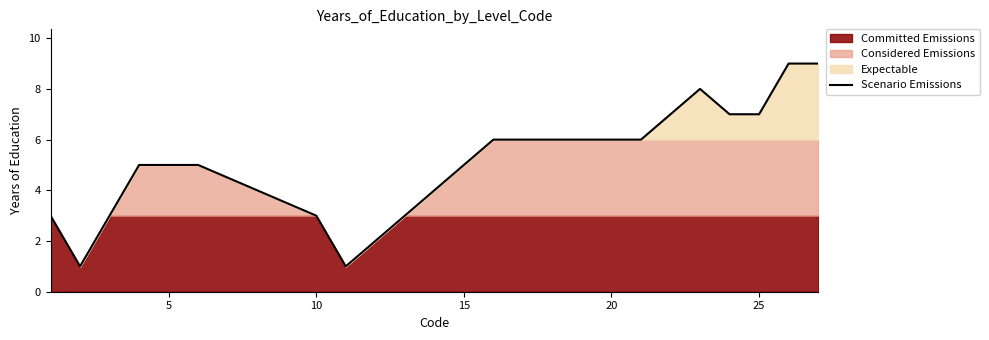

What is the difference between the second highest and second lowest values?

8